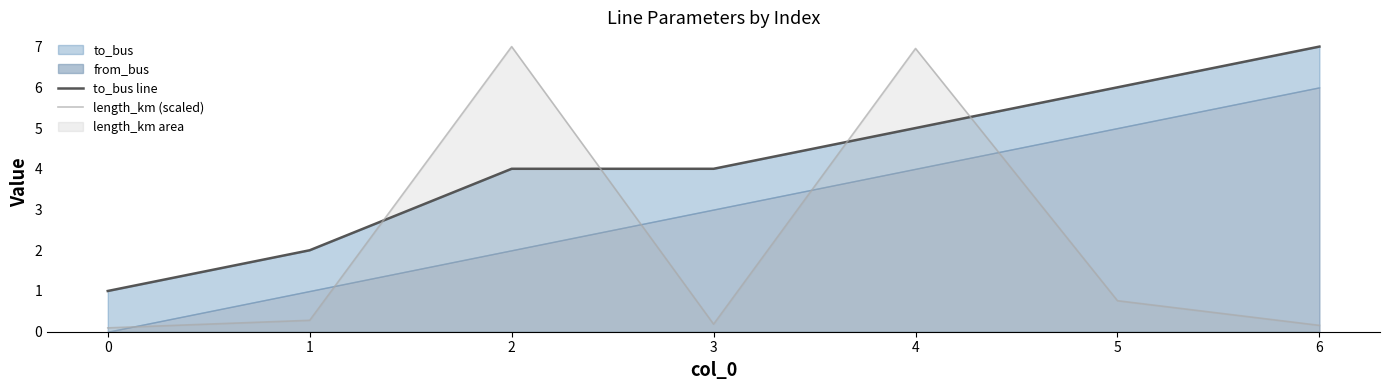

After their last crossing, which series has the higher values: to_bus line or length_km (scaled)?

to_bus line